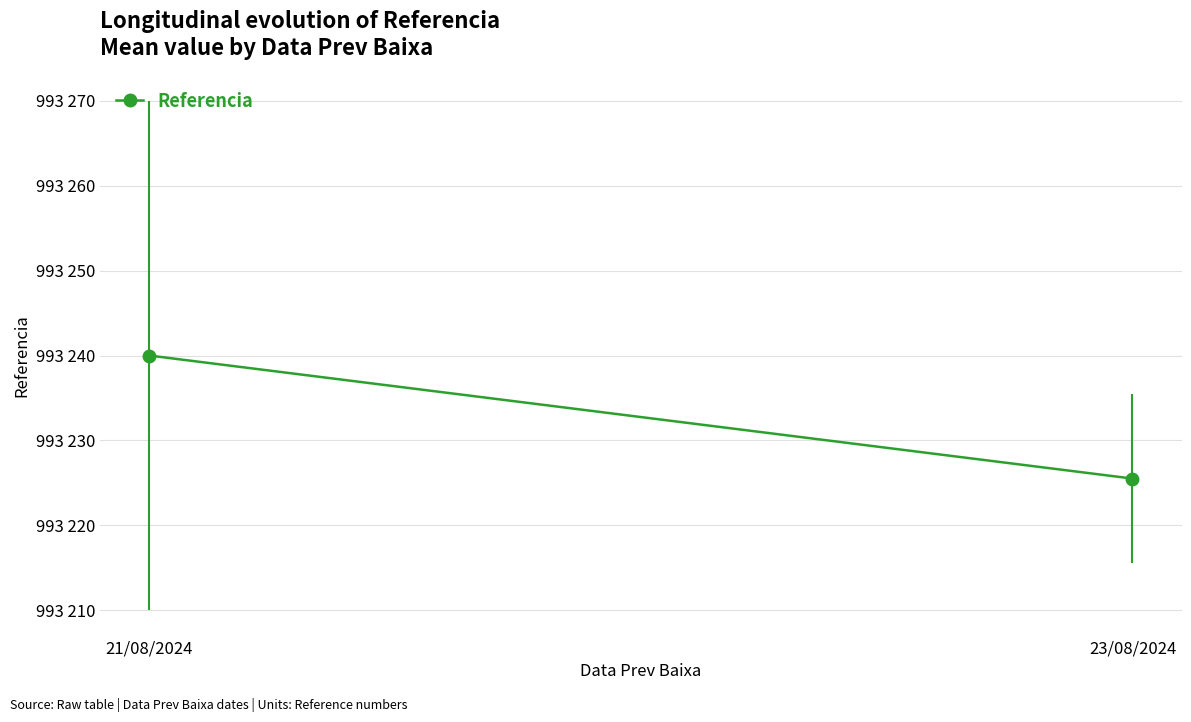

Between 21/08/2024 and 23/08/2024, which is larger?

21/08/2024